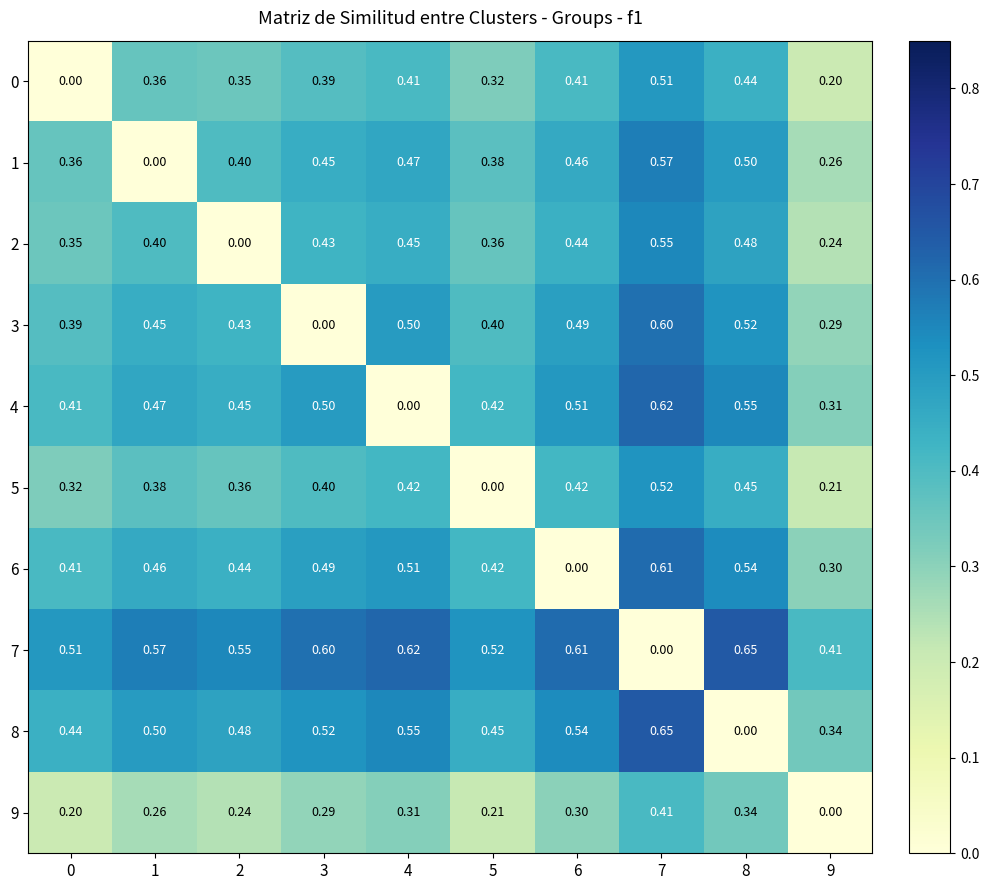

At how many categories does at least one series exceed 0?

10